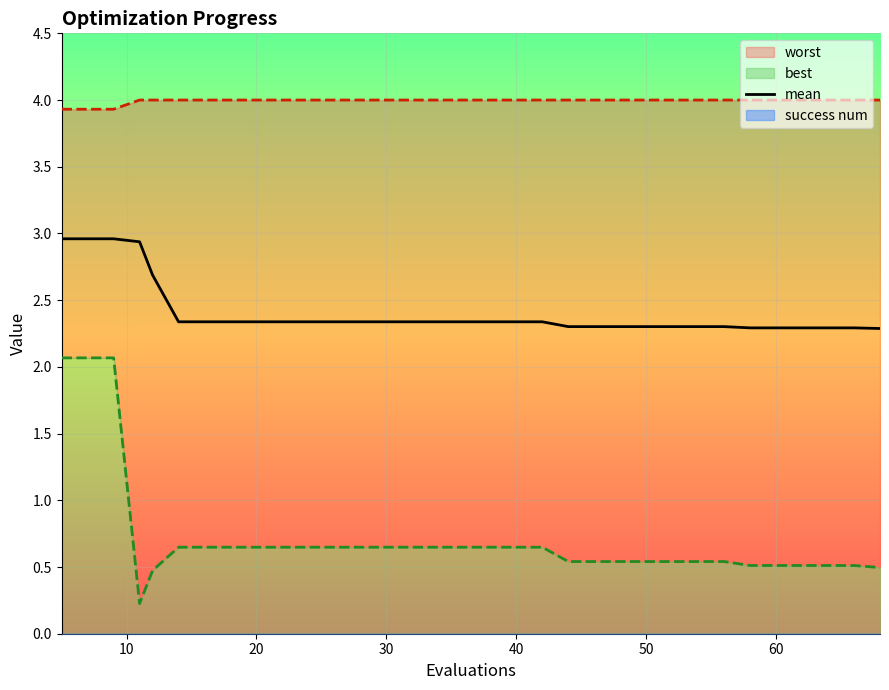

Is this an area chart (filled region under the line)?

No